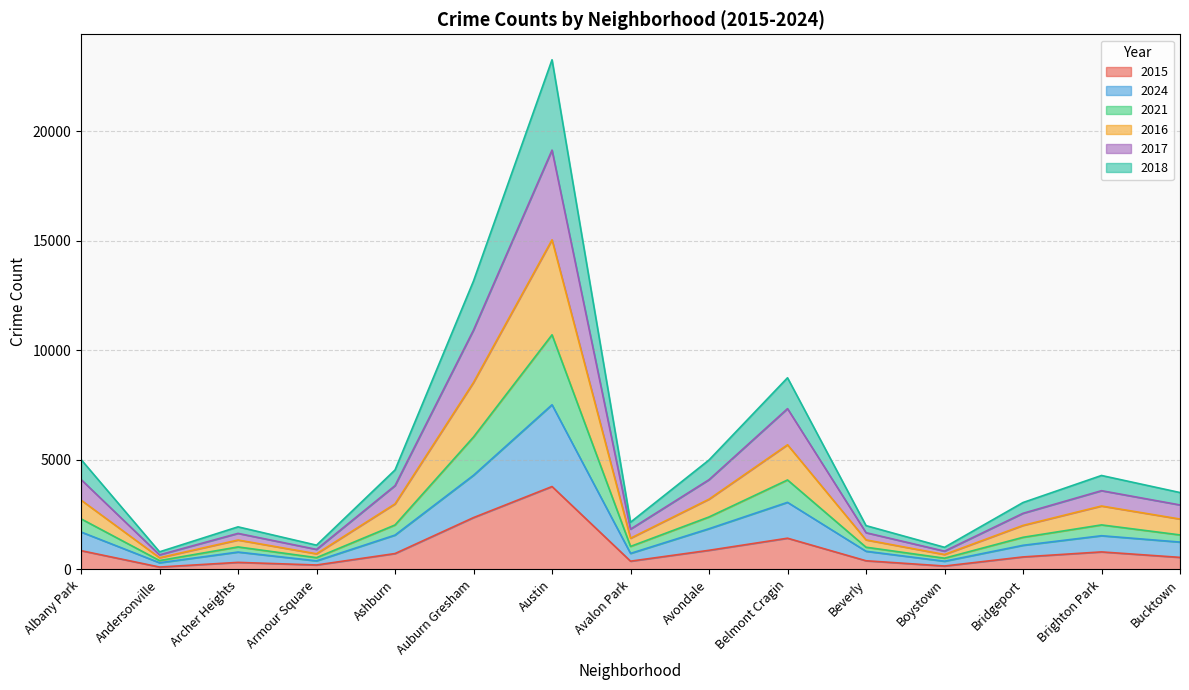

What is the minimum value for 2015?

108